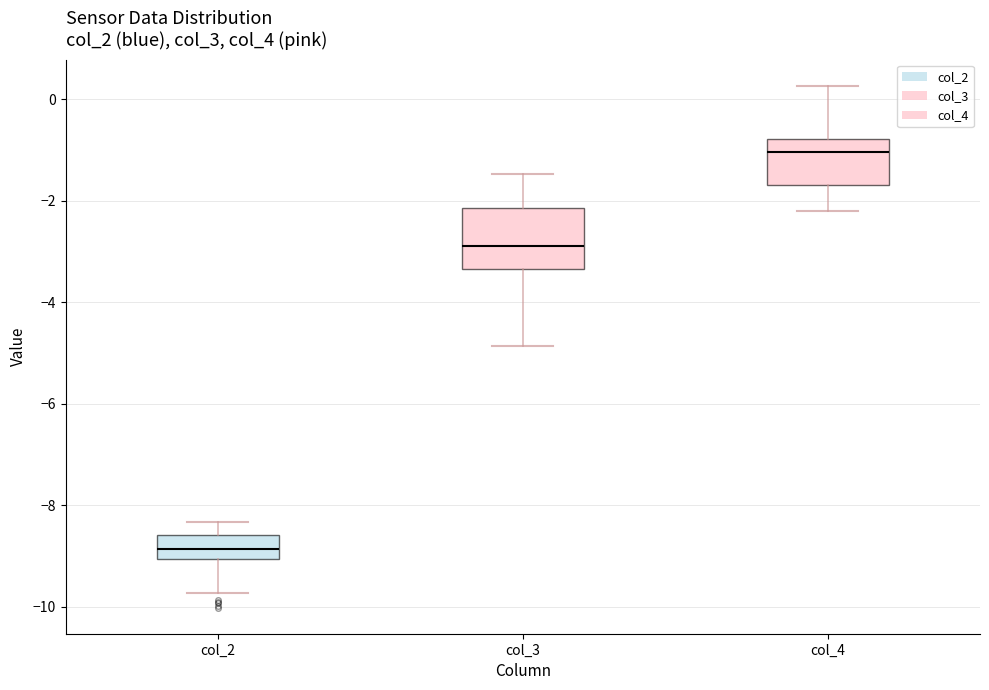

Where does the upper whisker of the box for col_2 end on the y-axis? The values are not printed on the chart, so give them approximately, as read against the axis.

-8.4